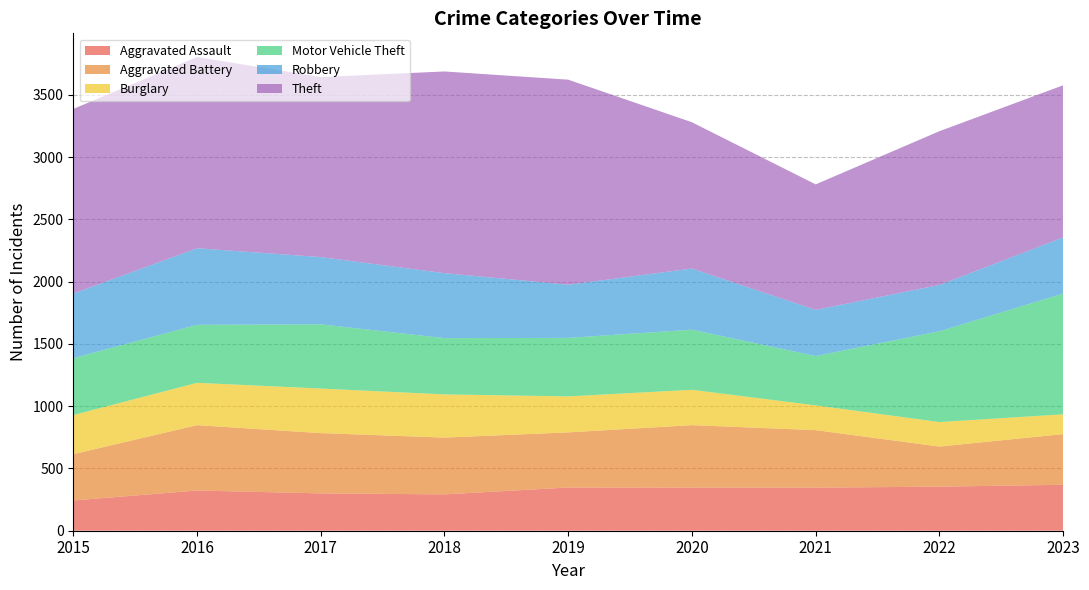

Reading left to right, what are all the values shown in this chart?

Aggravated Assault: 2015=243	2016=323	2017=300	2018=292	2019=347	2020=346	2021=346	2022=354	2023=369
Aggravated Battery: 2015=372	2016=525	2017=484	2018=456	2019=443	2020=502	2021=462	2022=322	2023=407
Burglary: 2015=314	2016=340	2017=358	2018=347	2019=289	2020=284	2021=199	2022=197	2023=159
Motor Vehicle Theft: 2015=457	2016=466	2017=516	2018=452	2019=470	2020=483	2021=396	2022=729	2023=970
Robbery: 2015=519	2016=615	2017=540	2018=522	2019=427	2020=491	2021=371	2022=372	2023=451
Theft: 2015=1483	2016=1536	2017=1446	2018=1620	2019=1647	2020=1175	2021=1008	2022=1235	2023=1222